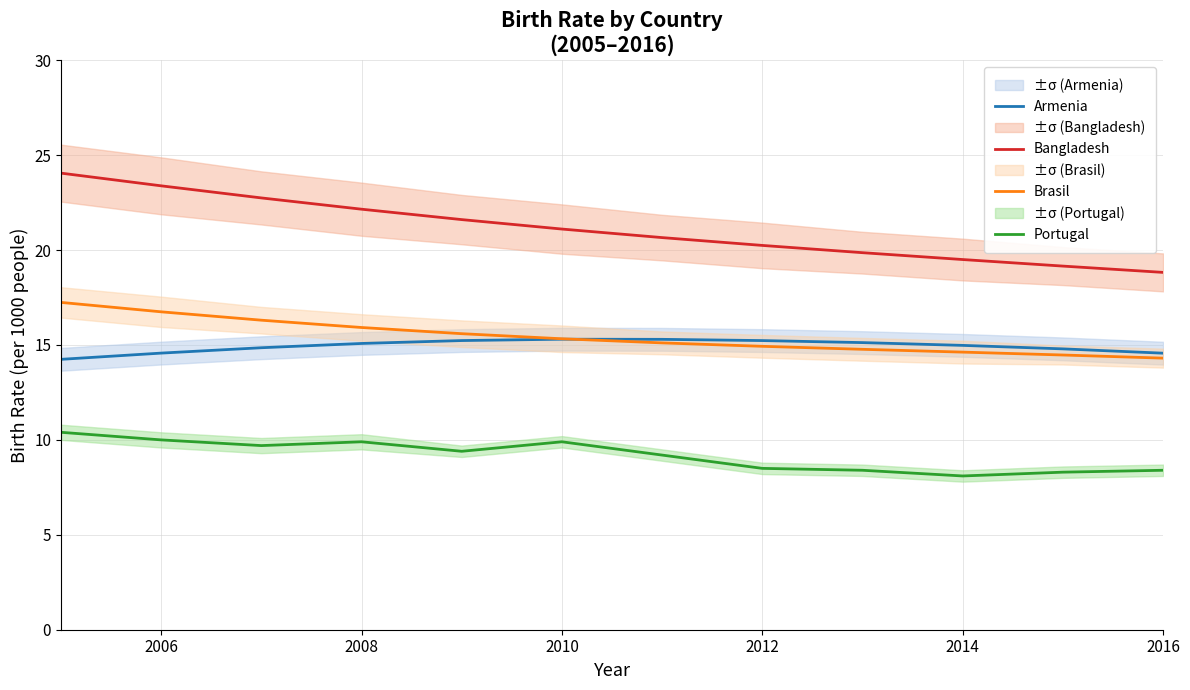

How many distinct data groups are displayed?

4